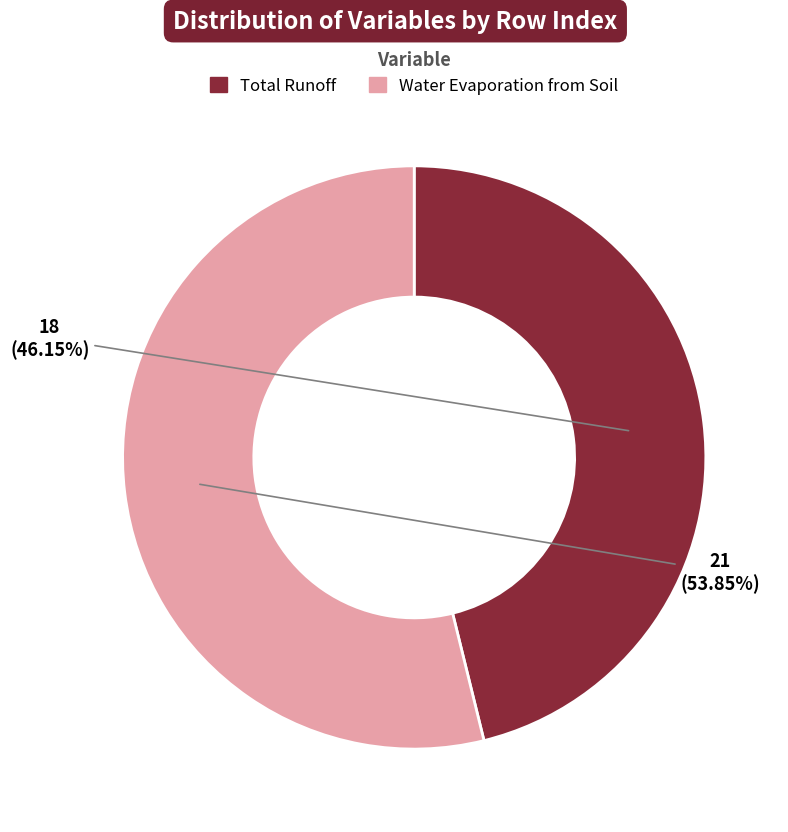

What percentage is the Total Runoff slice, to the nearest percent?

46%